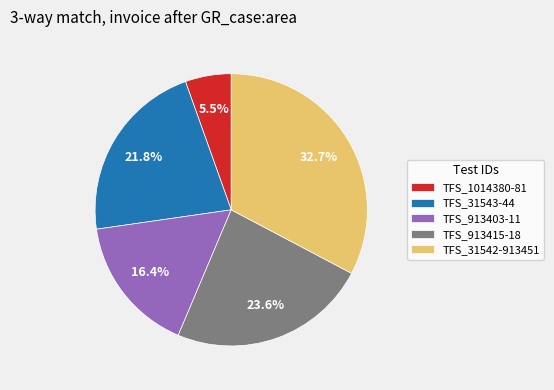

How many slices are in this pie chart?

5